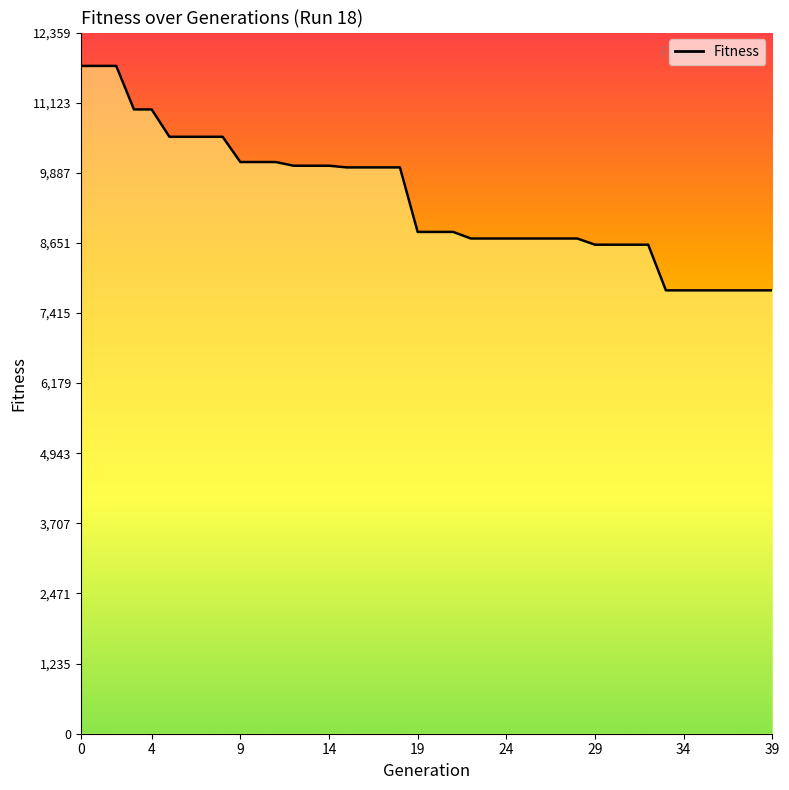

What is the greatest value displayed?

11771